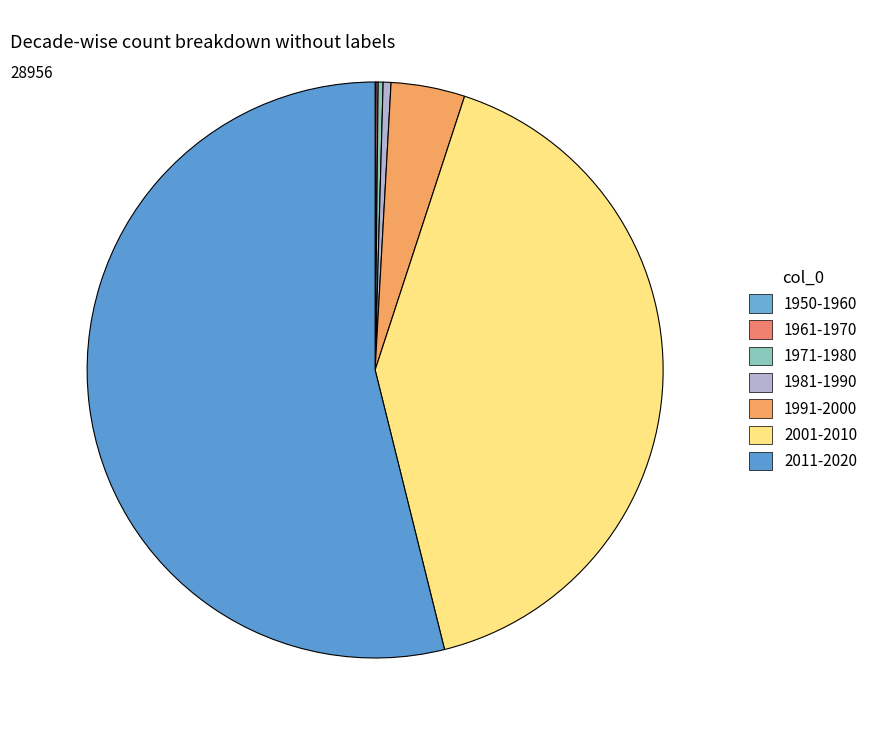

Is there any slice that represents more than half of the pie?

Yes